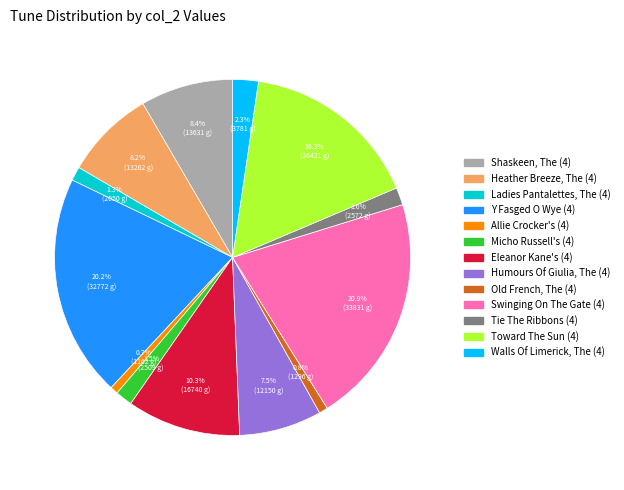

Is there any slice that represents more than half of the pie?

No